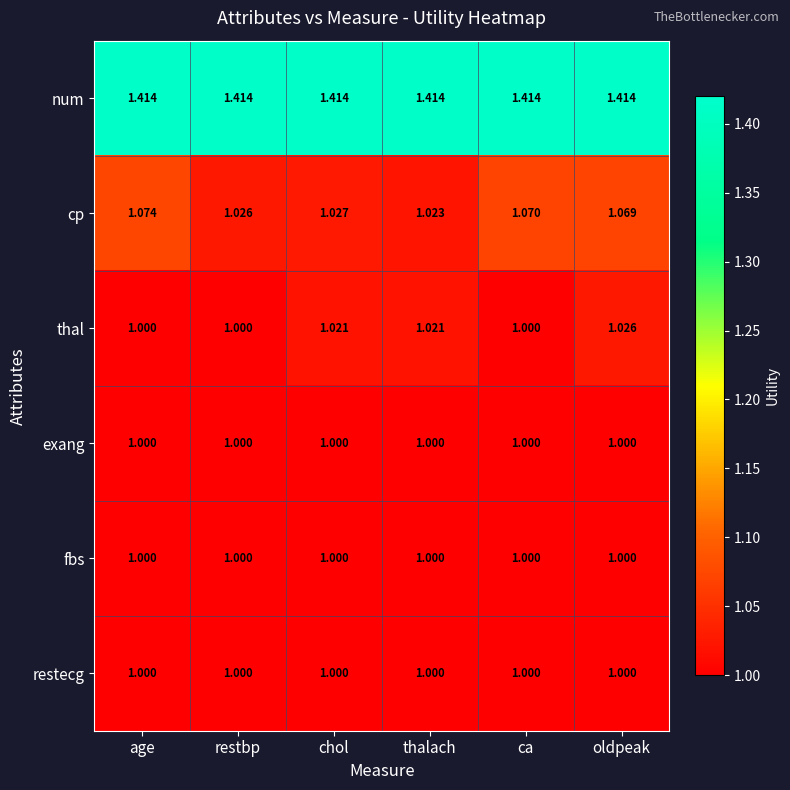

Which series has the largest total across all categories?

num